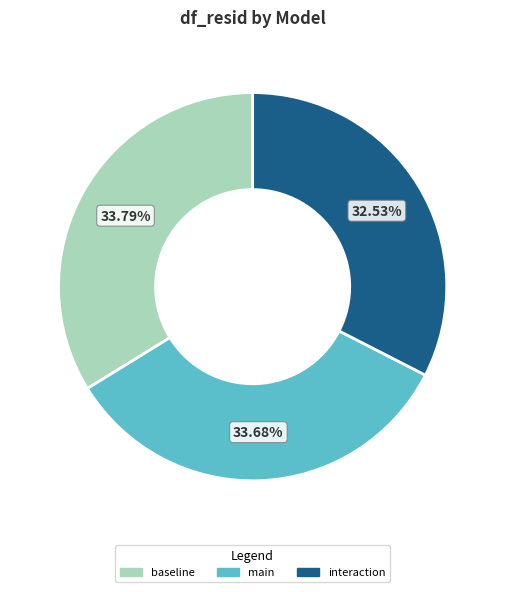

What percentage is the main slice, to the nearest percent?

34%